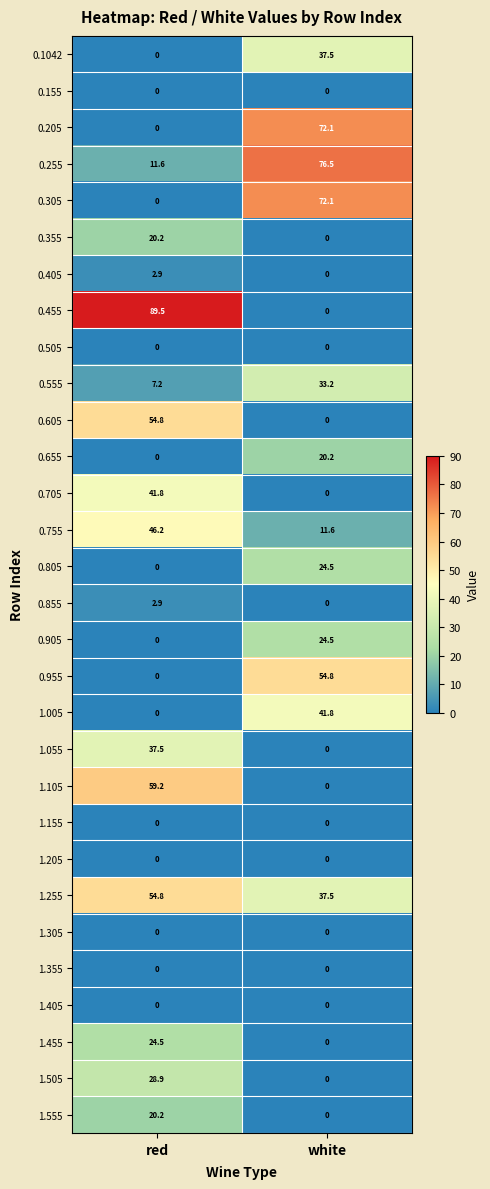

What is the spread (max minus min) of values at red?

89.5